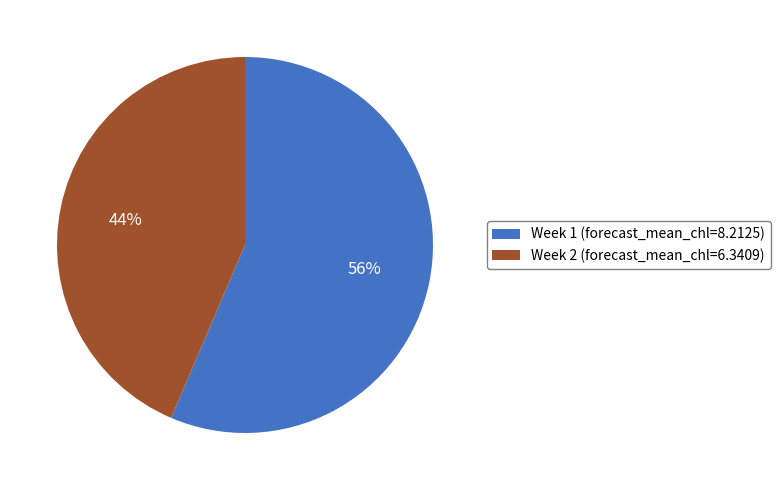

How many segments does this pie chart have?

2